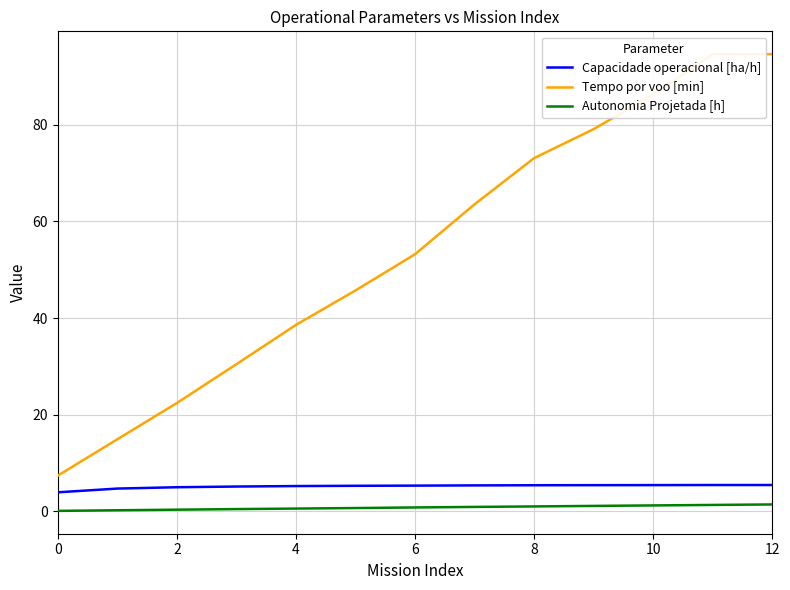

What is the minimum value for Tempo por voo [min]?

7.4